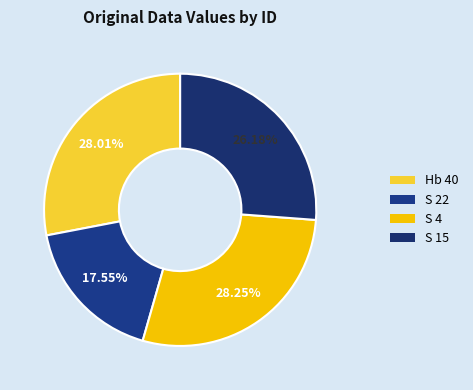

Count the number of slices in the pie.

4